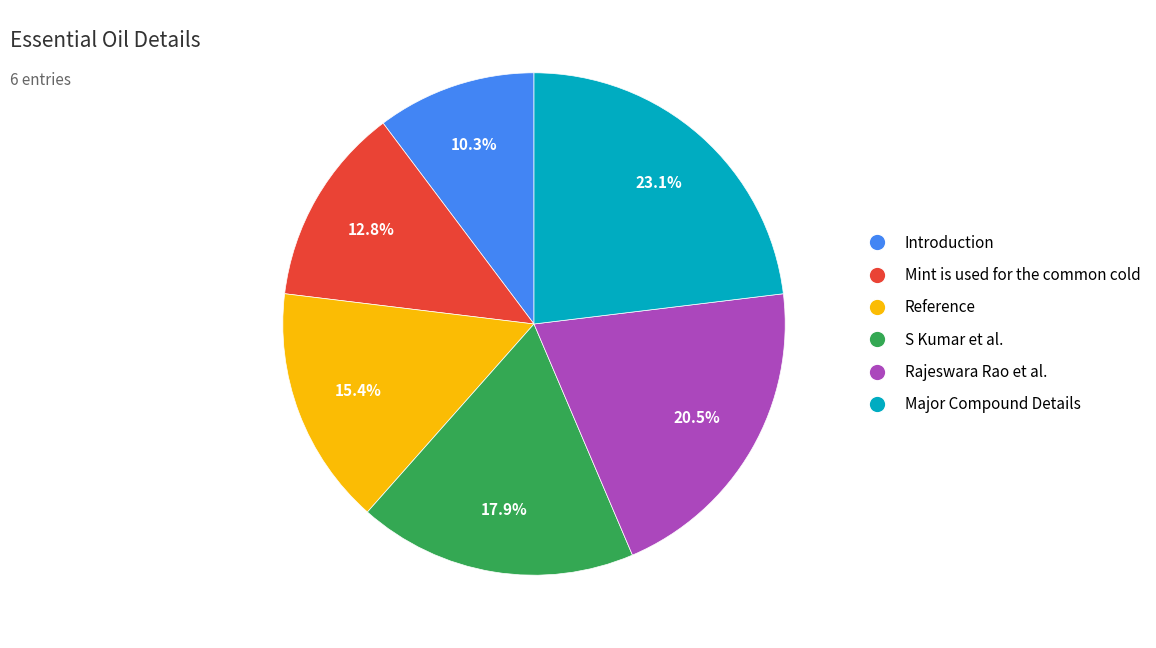

Which category has the smallest portion of the pie?

Introduction